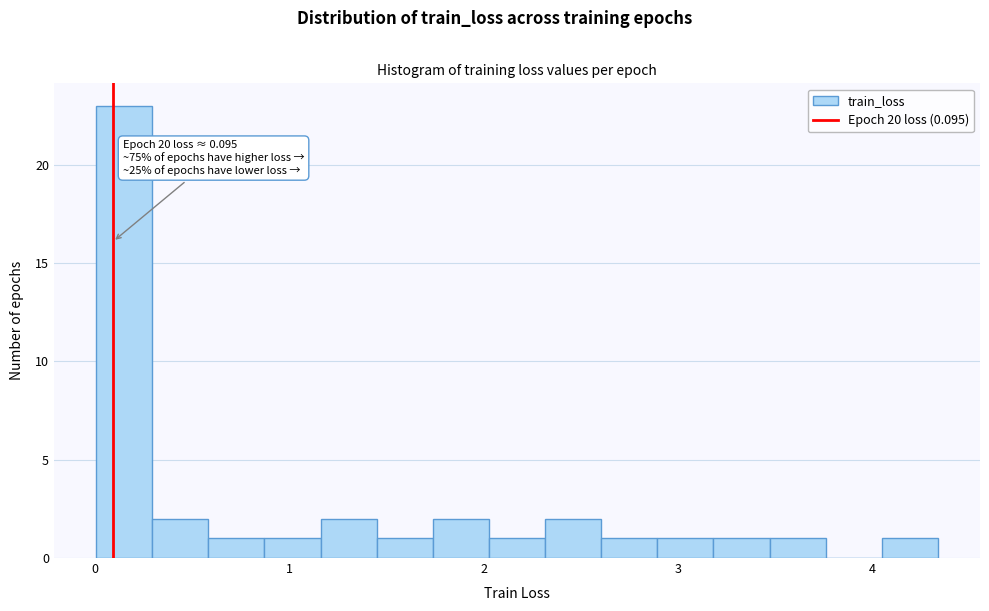

Around what value on the x-axis is the tallest bar? Give the approximate position of its centre, as read against the axis.

0.2